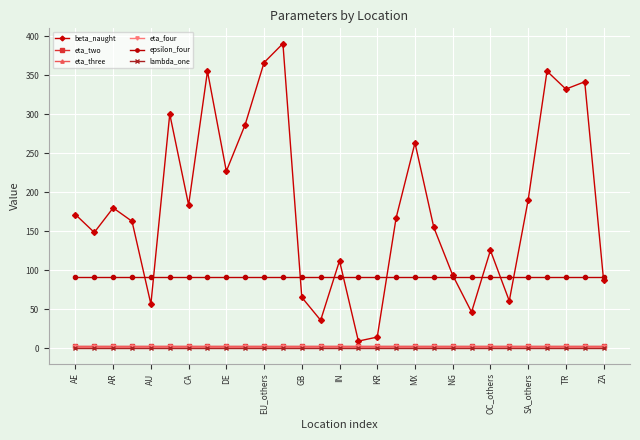

Is this an area chart (filled region under the line)?

No